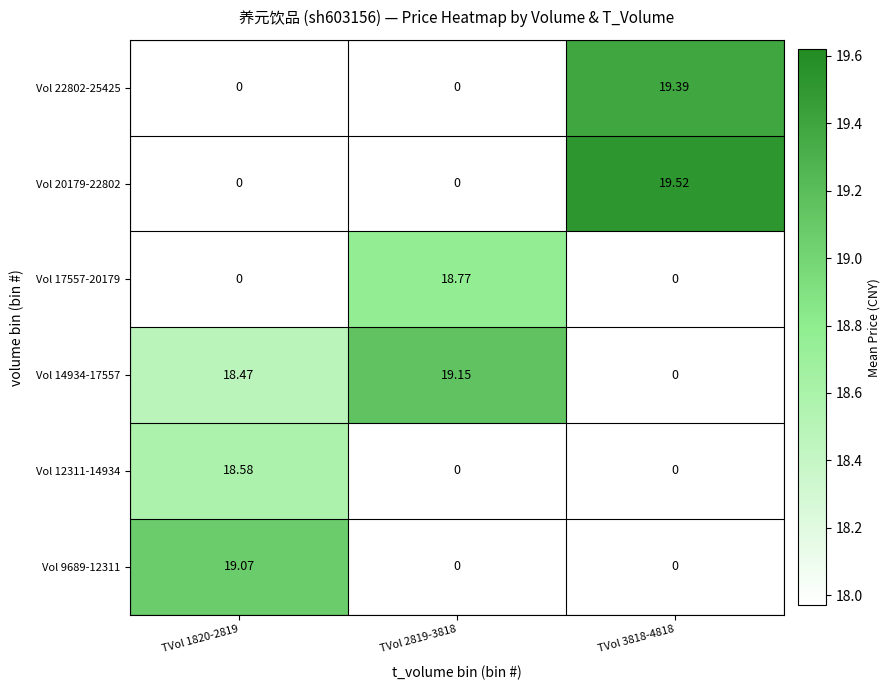

Is the value of Vol 17557-20179 at TVol 1820-2819 greater than the value of Vol 20179-22802 at TVol 3818-4818?

No